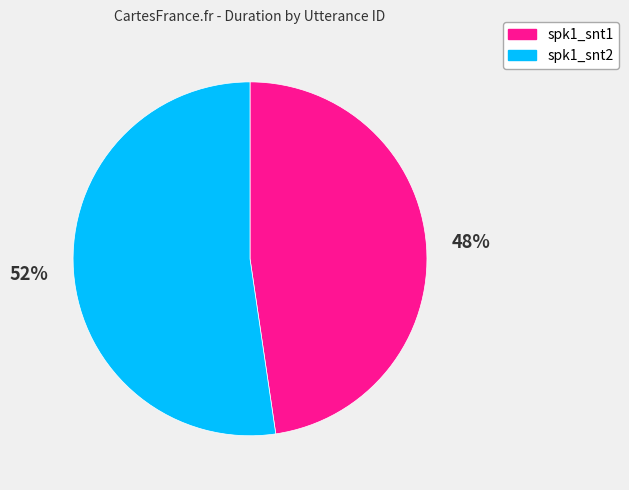

To the nearest percent, what is the combined percentage of spk1_snt1 and spk1_snt2?

100%